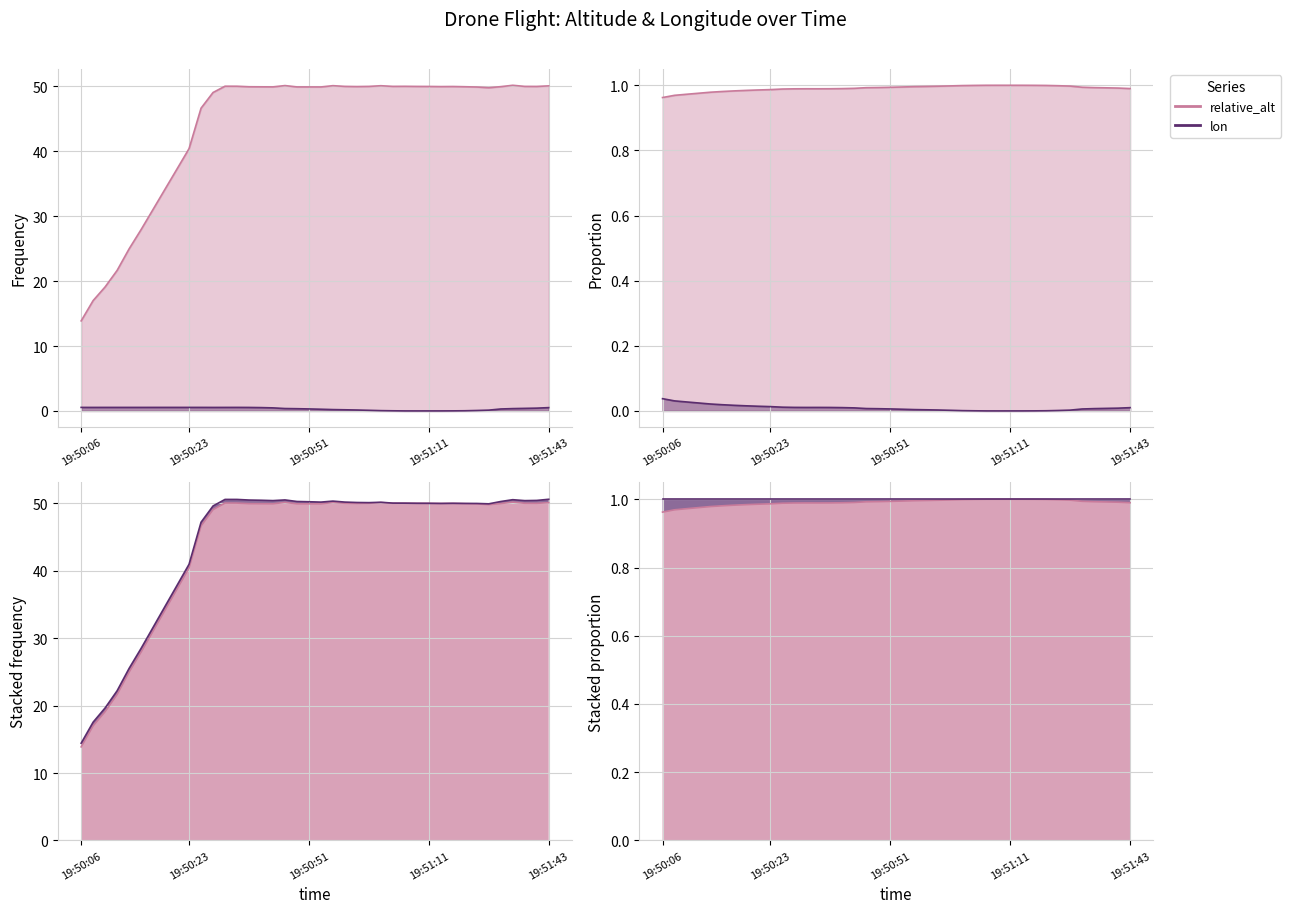

Count the number of data series in this chart.

2